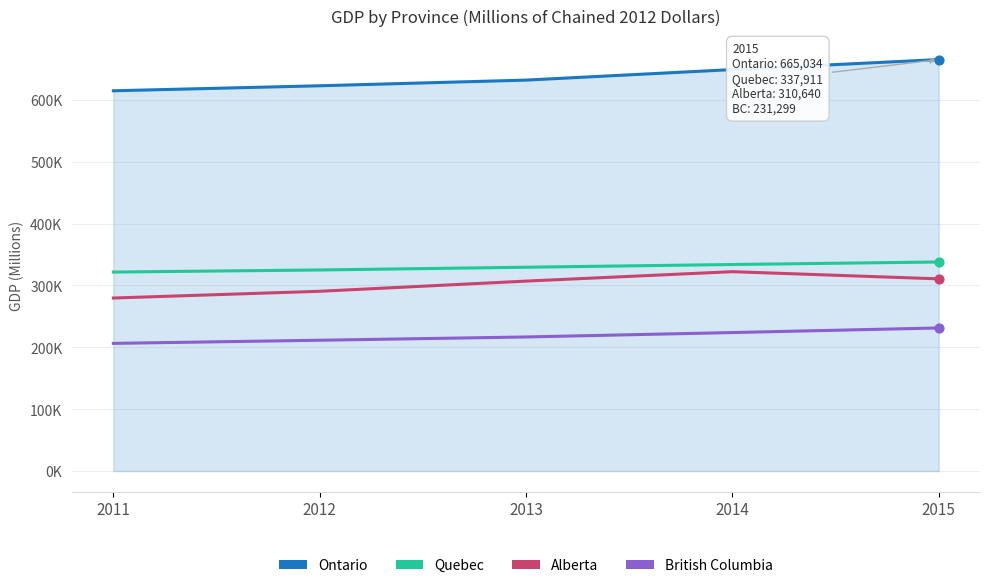

What are all the series names shown in the legend?

Ontario, Quebec, Alberta, British Columbia